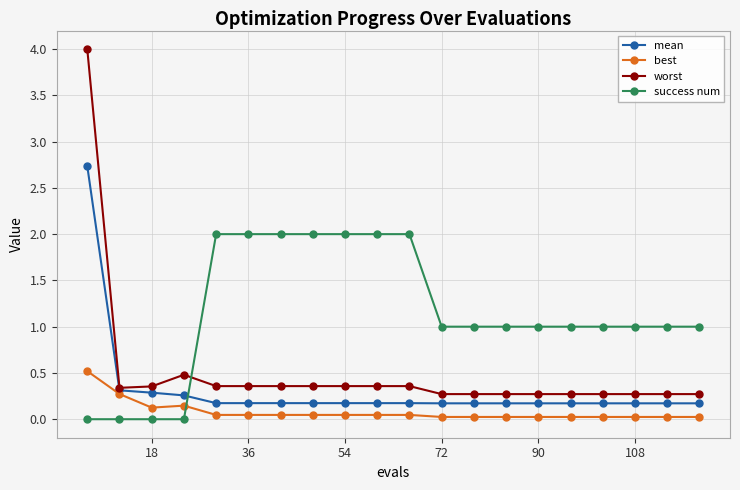

Which series has the largest total across all categories?

success num